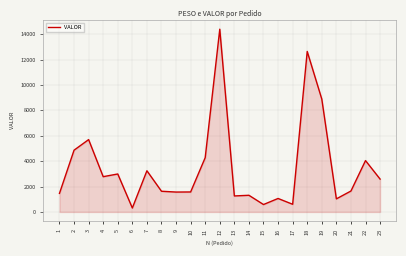

What is the difference between the maximum and minimum values?

14083.2